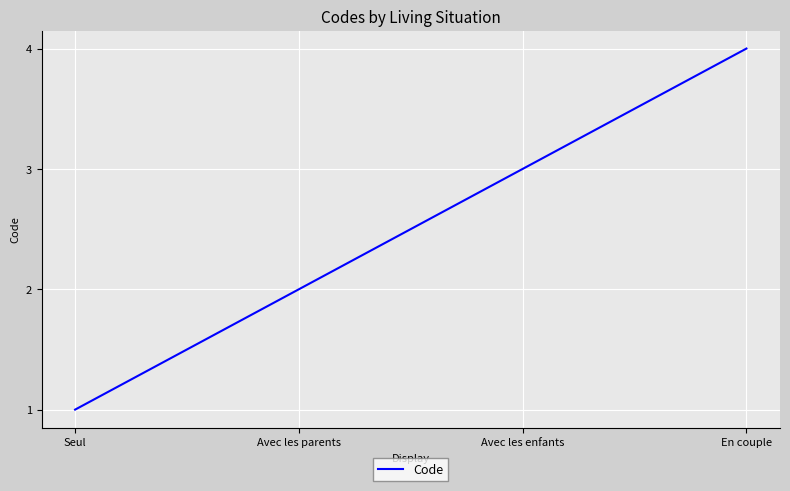

What position from the right is Avec les parents?

3